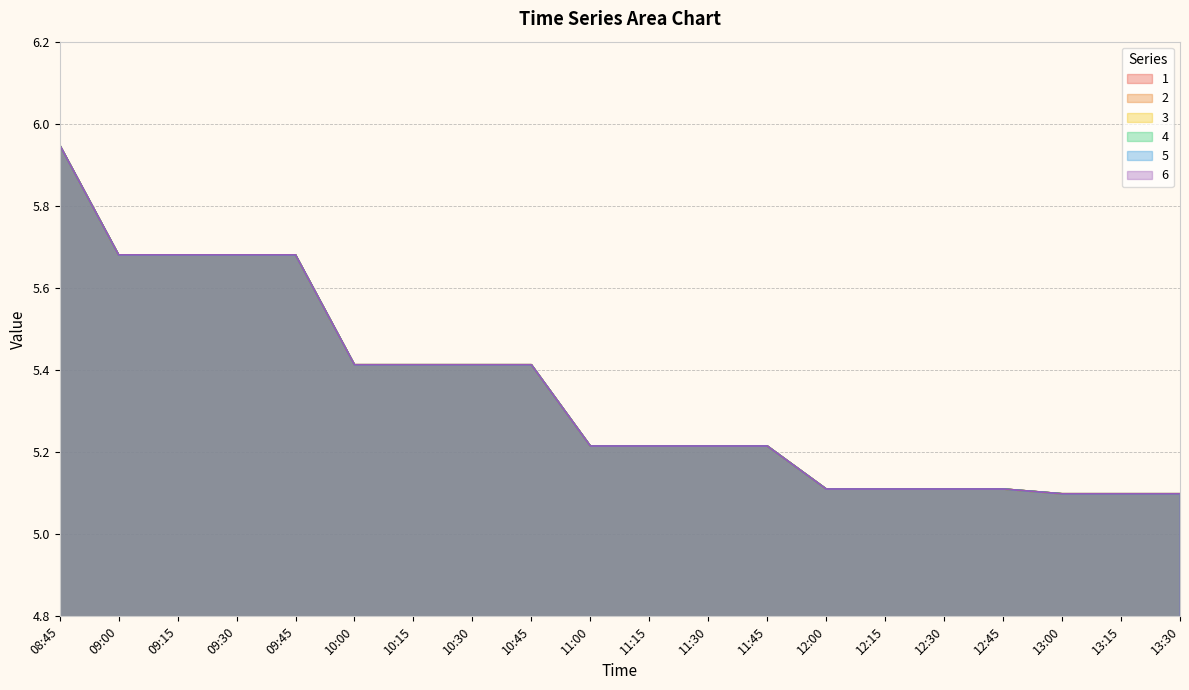

What is the label of the 19th point from the right?

09:00